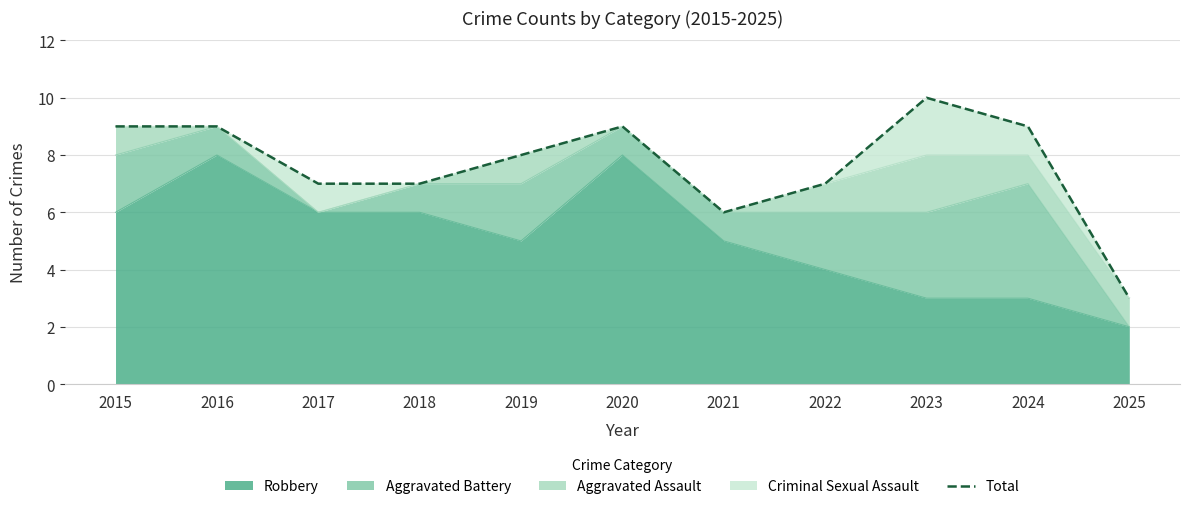

The value at 2019 is 2. True or false?

False